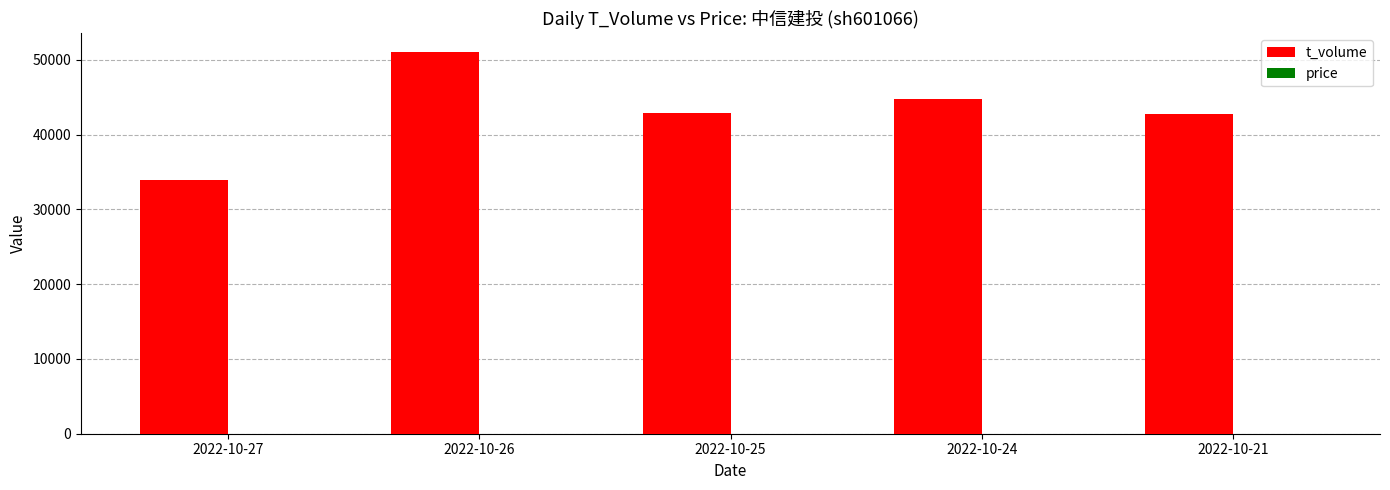

Which series has the largest total across all categories?

t_volume